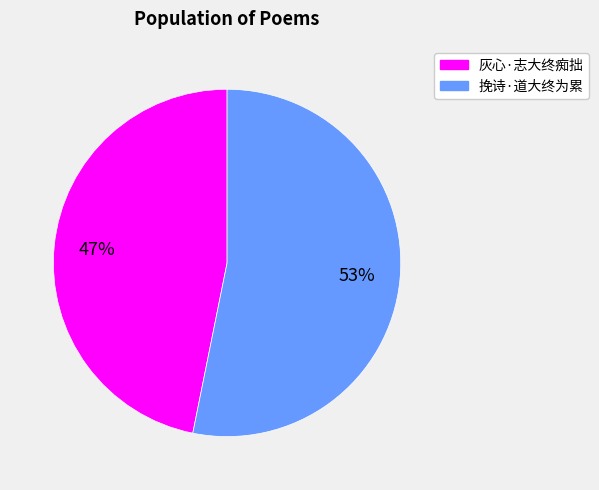

To the nearest percent, what is the combined percentage of 灰心·志大终痴拙 and 挽诗·道大终为累?

100%